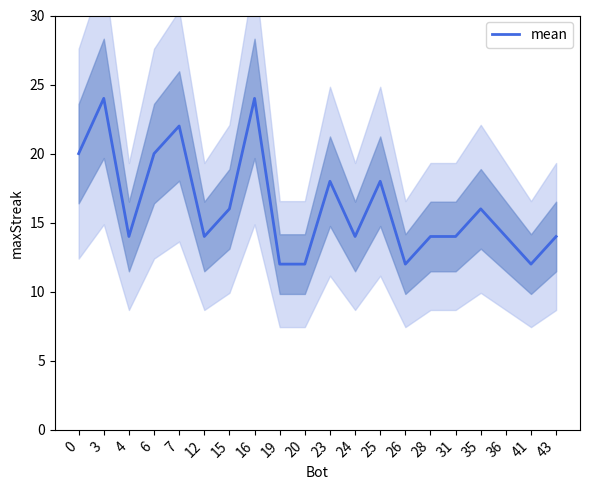

How many values exceed 14?

9